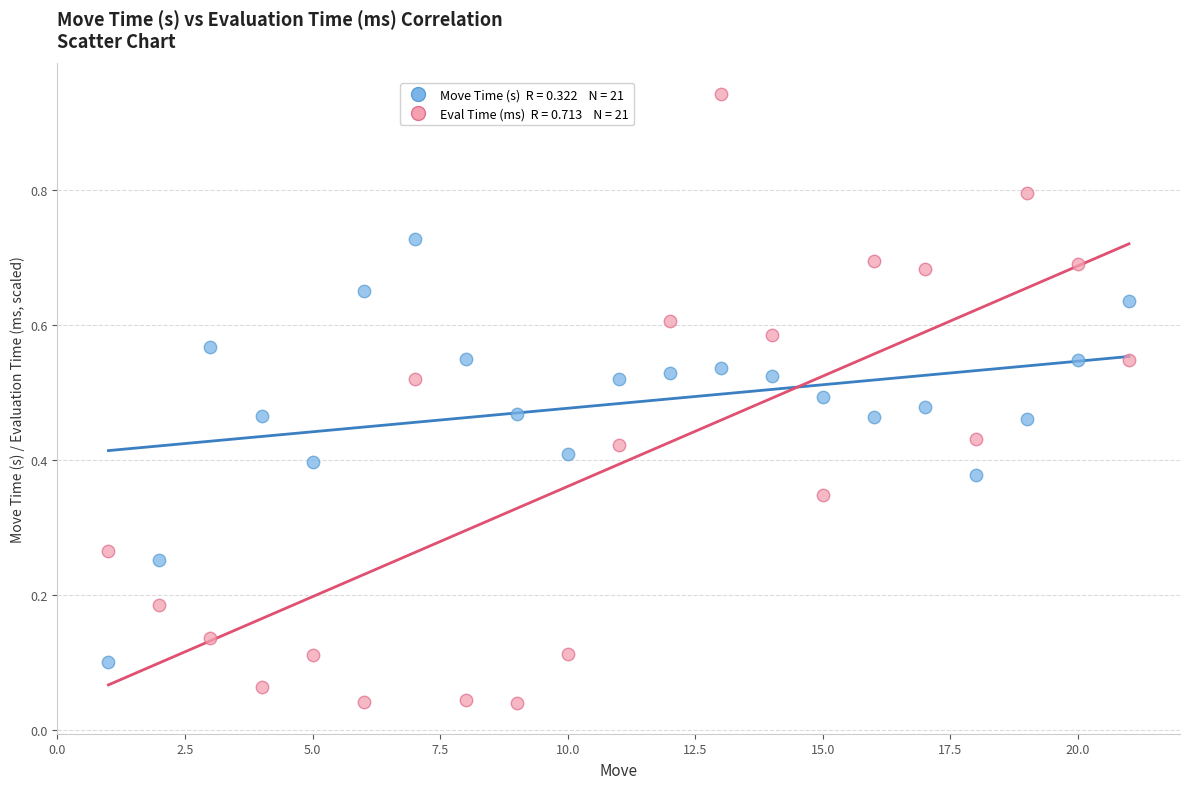

Across all data points, what is the range of X values (max minus min)?

20.0